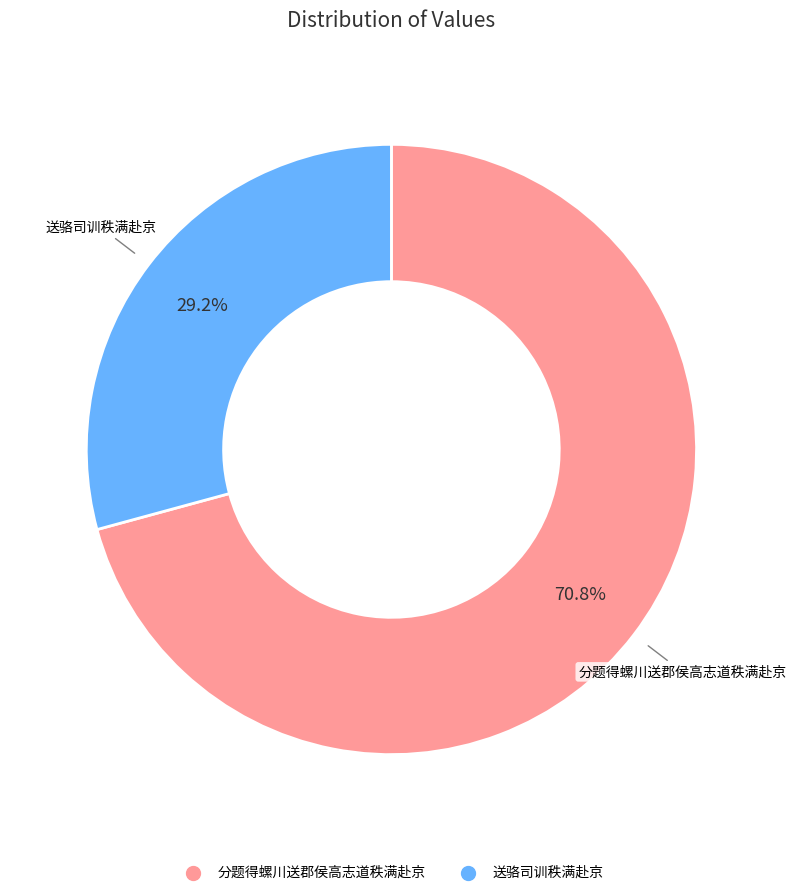

What is the largest slice in the pie chart?

分题得螺川送郡侯高志道秩满赴京